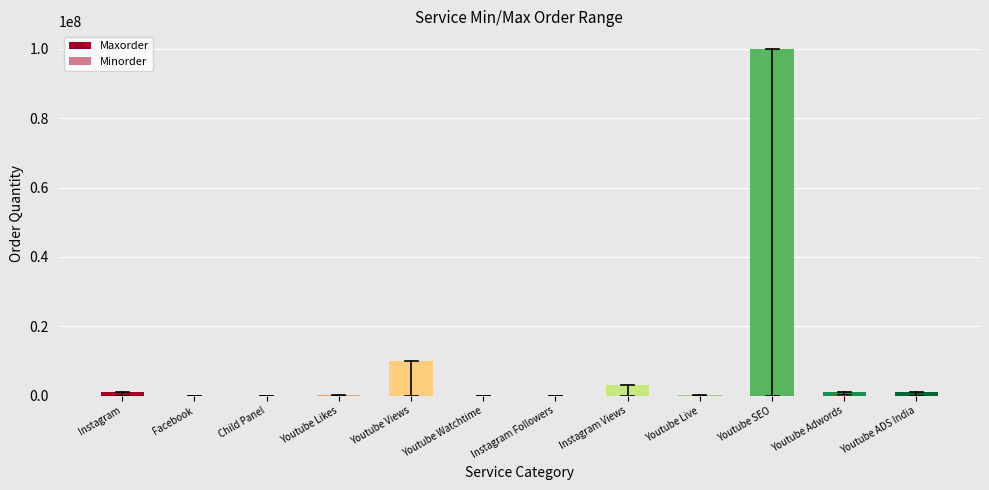

At Youtube Live, list the series in order from largest to smallest.

Maxorder, Minorder